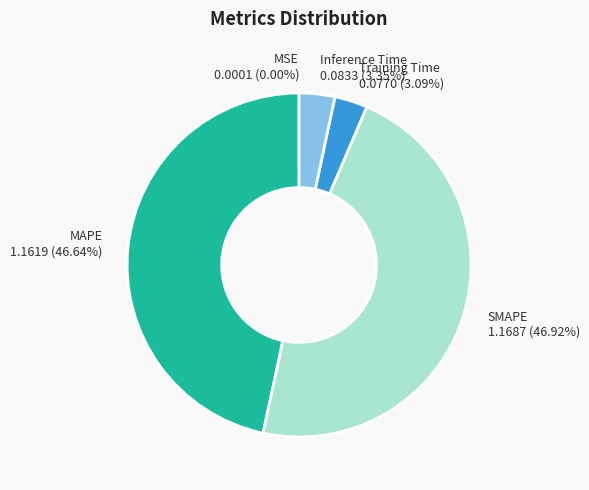

Between SMAPE and Training Time, which is larger?

SMAPE